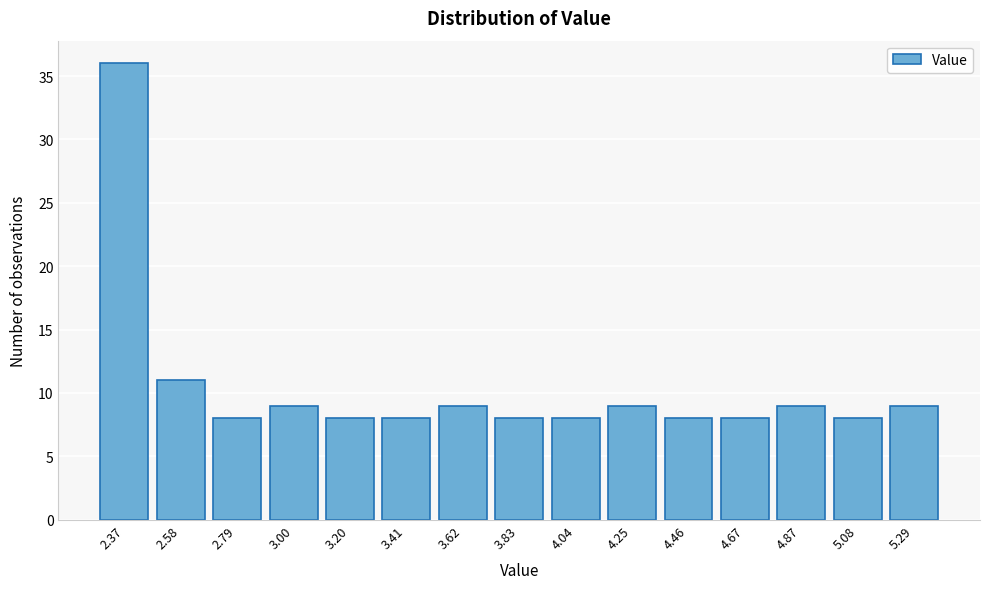

Reading left to right, list all the values displayed in this chart.

2.37=36	2.58=11	2.79=8	3.00=9	3.20=8	3.41=8	3.62=9	3.83=8	4.04=8	4.25=9	4.46=8	4.67=8	4.87=9	5.08=8	5.29=9